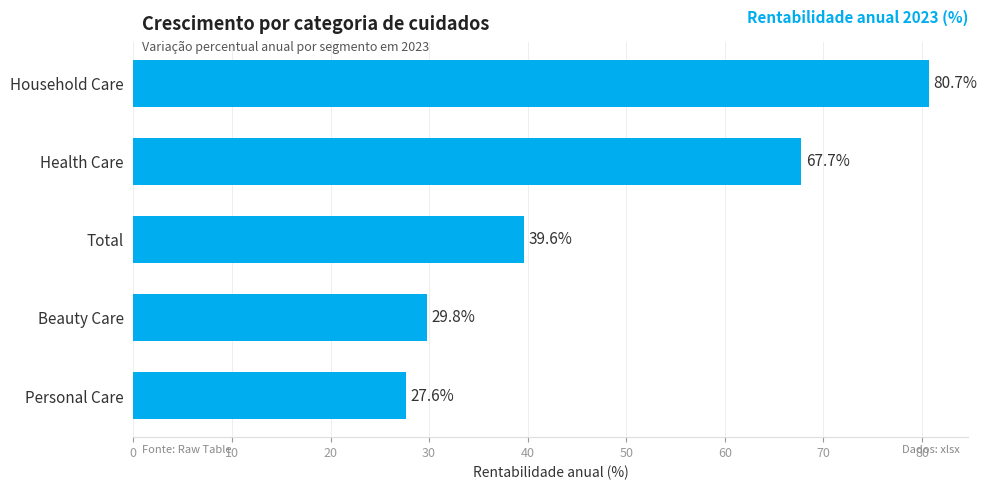

Reading bottom to top, what are all the values shown in this chart?

27.6	29.8	39.6	67.7	80.7